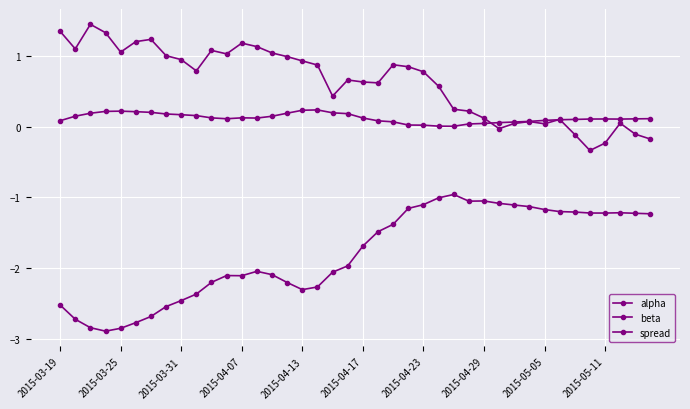

Count the number of data series in this chart.

3